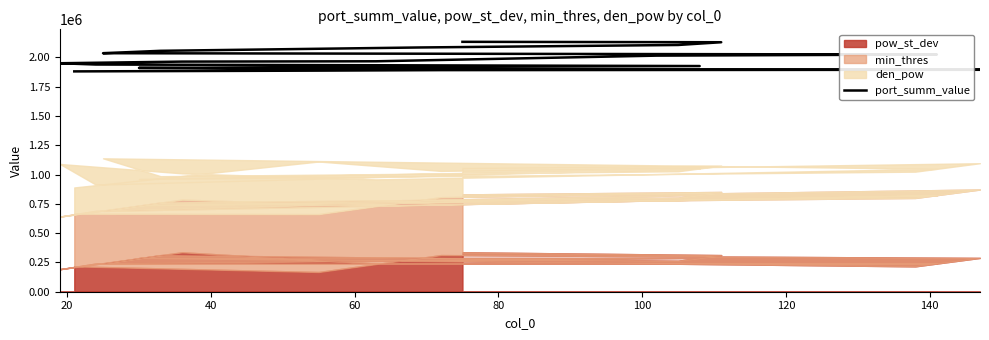

What is the greatest value displayed?

2132096.2